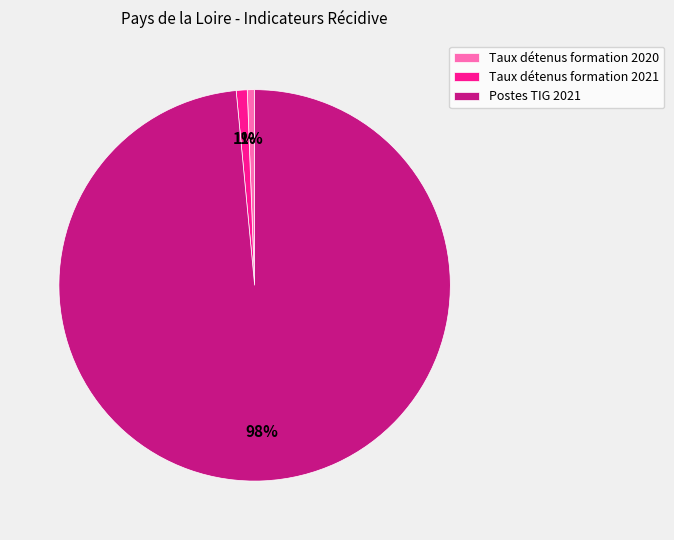

To the nearest percent, what is the average slice percentage?

33%